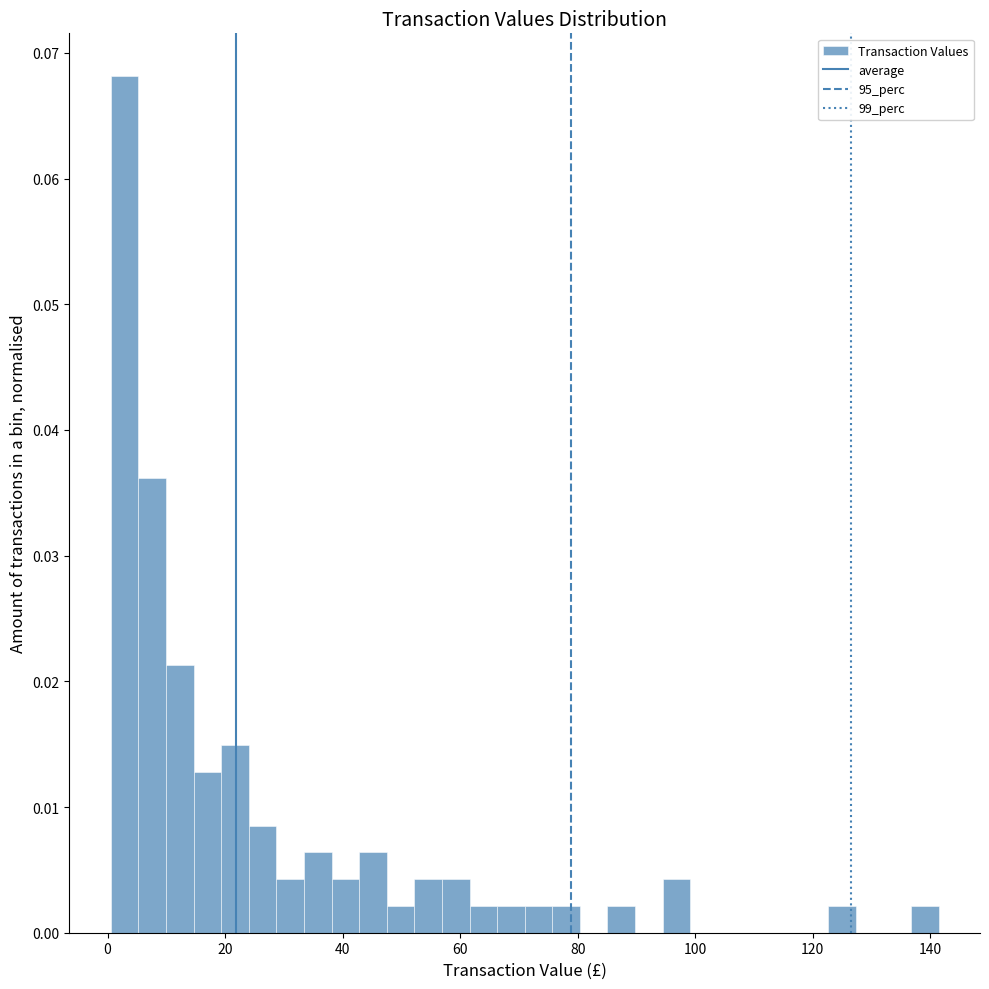

Read against the x-axis, roughly where is the centre of the tallest bar?

2